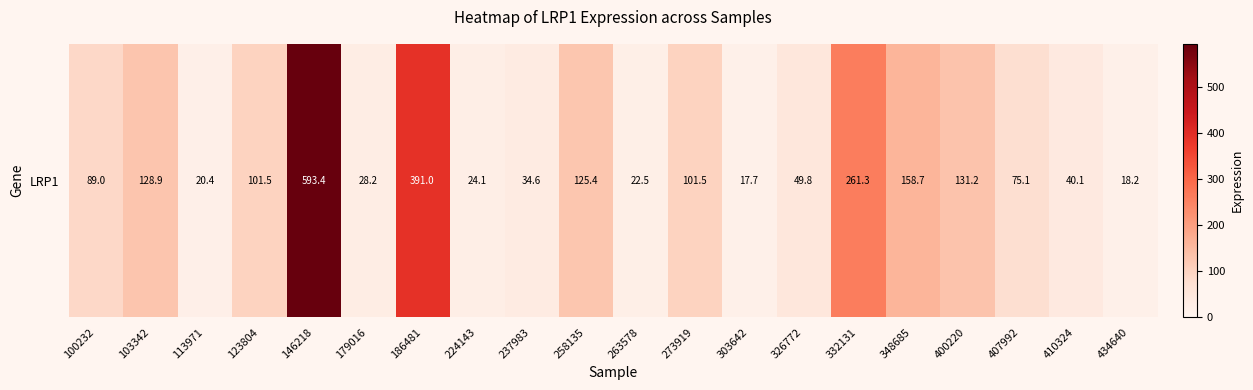

How many data points are less than 89?

10